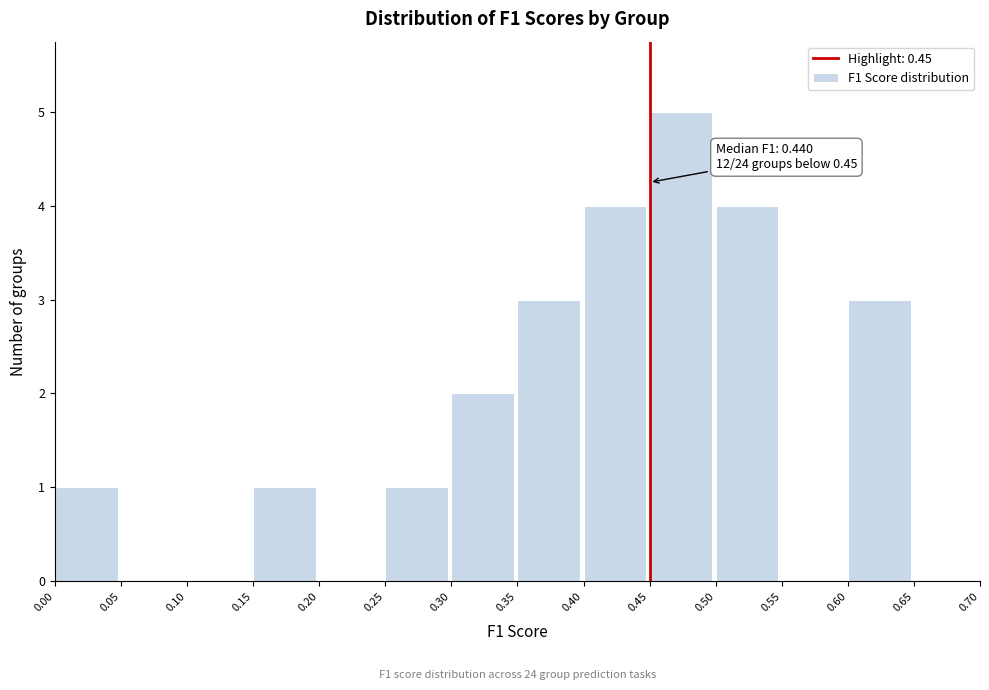

Over which range of the x-axis is the bar tallest?

0.45 to 0.50